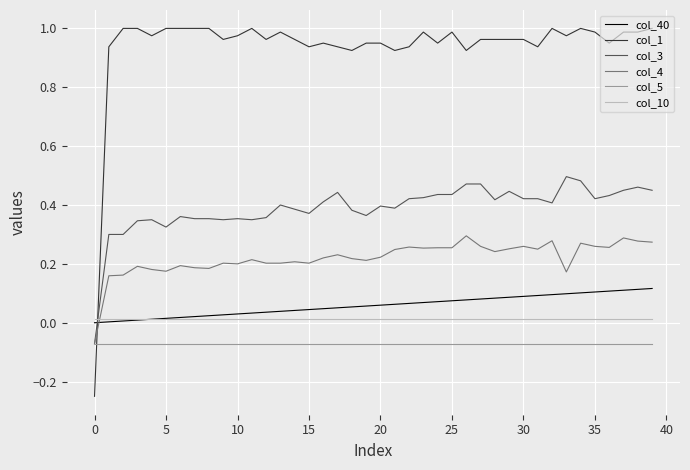

Which series ends up on top after the final intersection of col_3 and col_1?

col_1